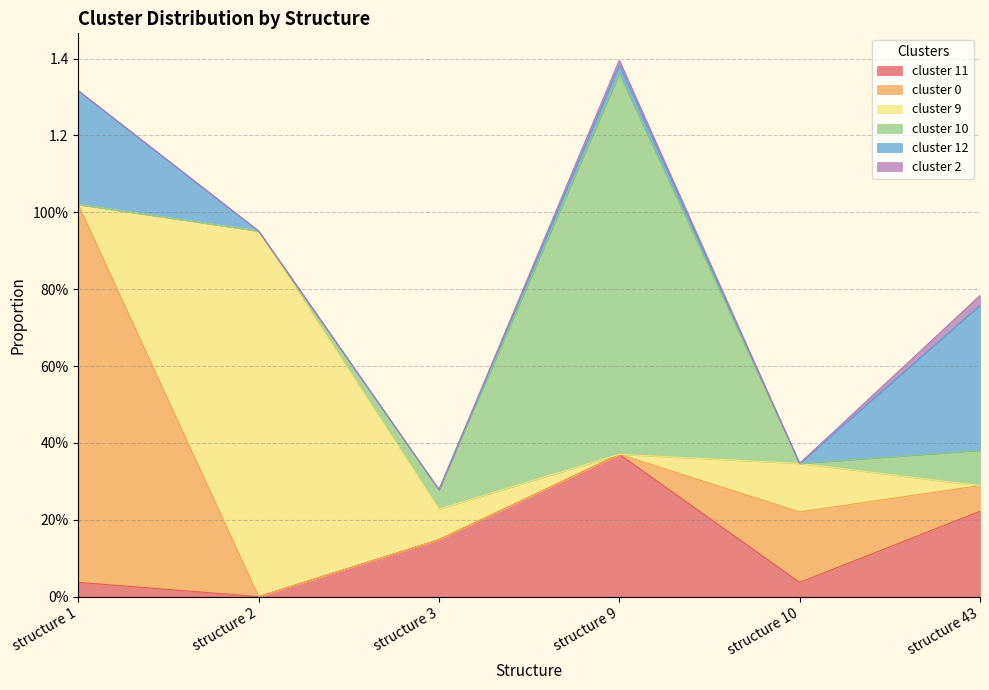

Reading right to left, extract all data points from this chart.

cluster 11: structure 43=0.2	structure 10=0.0	structure 9=0.4	structure 3=0.1	structure 2=0.0	structure 1=0.0
cluster 0: structure 43=0.1	structure 10=0.2	structure 9=0.0	structure 3=0.0	structure 2=0.0	structure 1=1.0
cluster 9: structure 43=0.0	structure 10=0.1	structure 9=0.0	structure 3=0.1	structure 2=1.0	structure 1=0.0
cluster 10: structure 43=0.1	structure 10=0.0	structure 9=1.0	structure 3=0.1	structure 2=0.0	structure 1=0.0
cluster 12: structure 43=0.4	structure 10=0.0	structure 9=0.0	structure 3=0.0	structure 2=0.0	structure 1=0.3
cluster 2: structure 43=0.0	structure 10=0.0	structure 9=0.0	structure 3=0.0	structure 2=0.0	structure 1=0.0